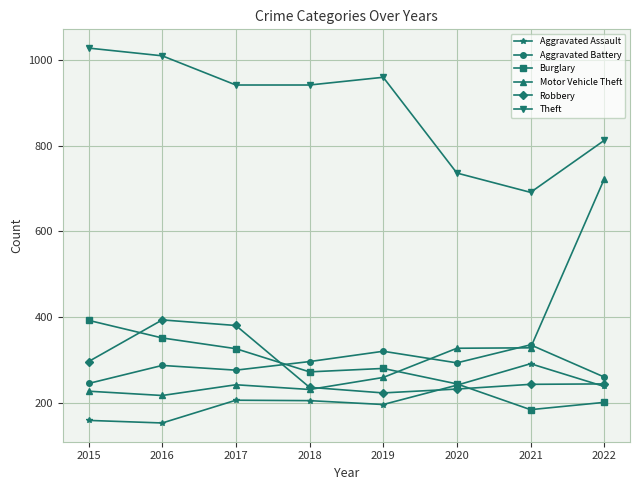

Does the chart display data point markers on the line(s)?

Yes